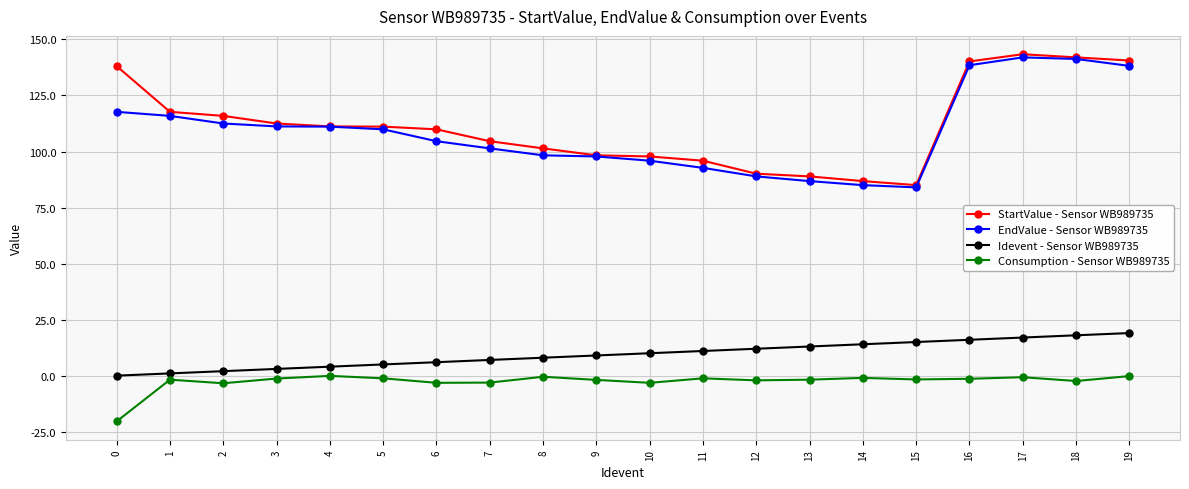

What are all the series names shown in the legend?

StartValue - Sensor WB989735, EndValue - Sensor WB989735, Idevent - Sensor WB989735, Consumption - Sensor WB989735